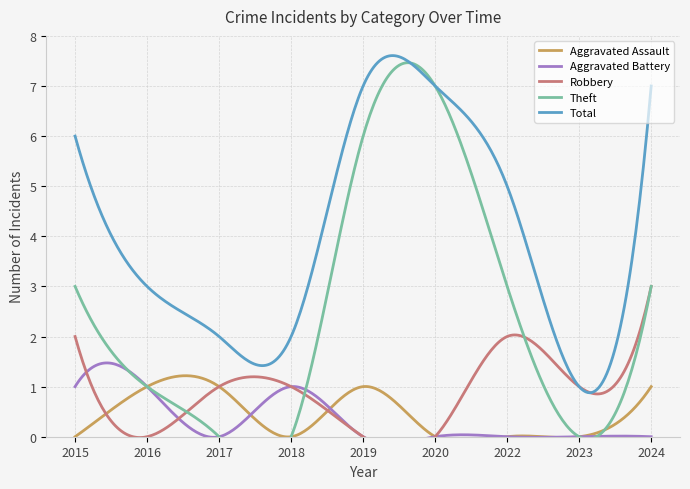

Is the value of Aggravated Assault at 2020 greater than the value of Robbery at 2016?

No